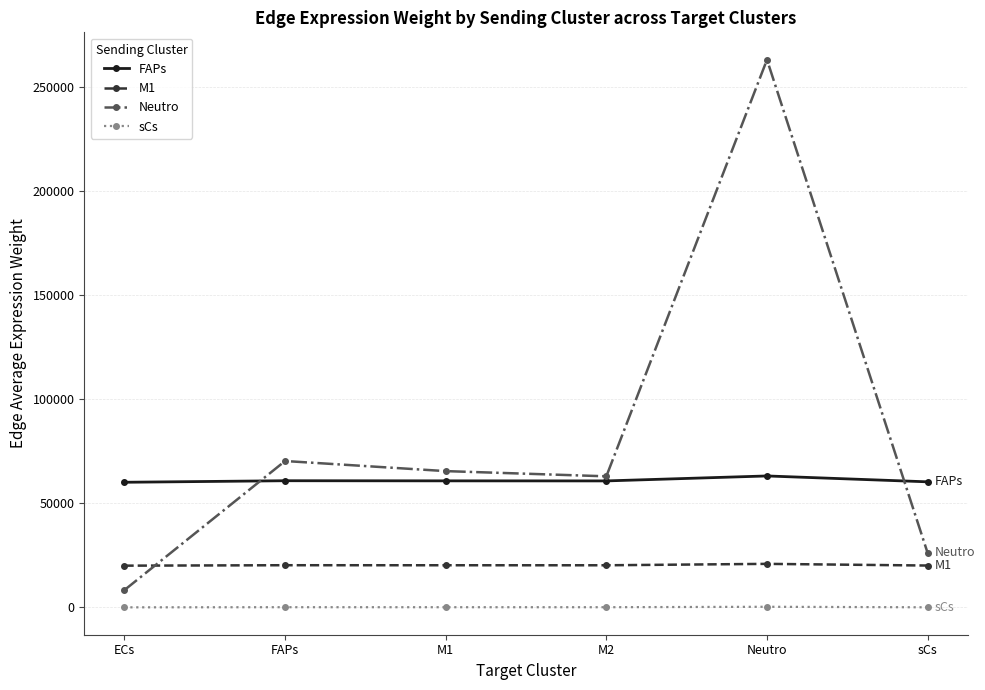

At which label does Neutro reach its minimum?

ECs